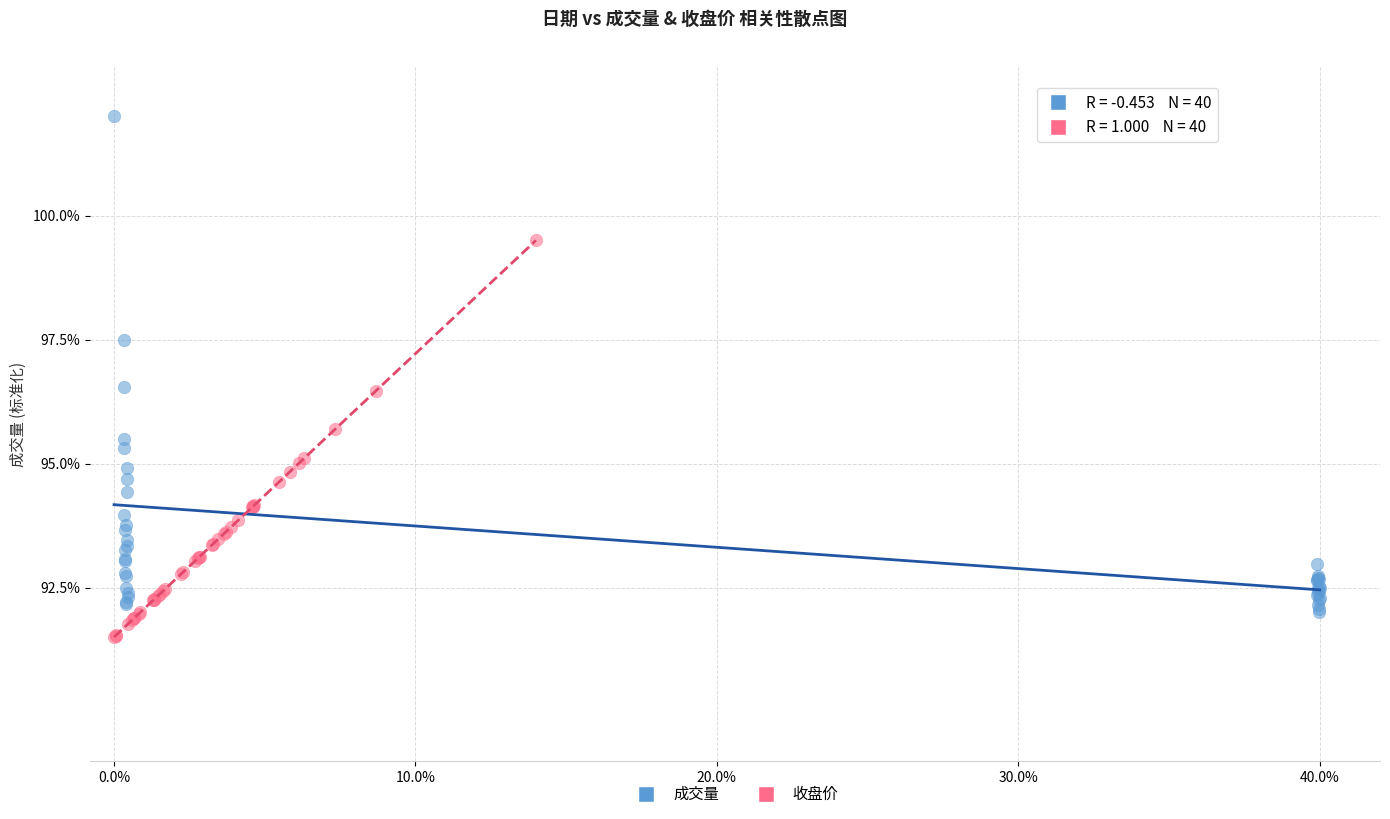

Which series contains the highest Y value?

成交量